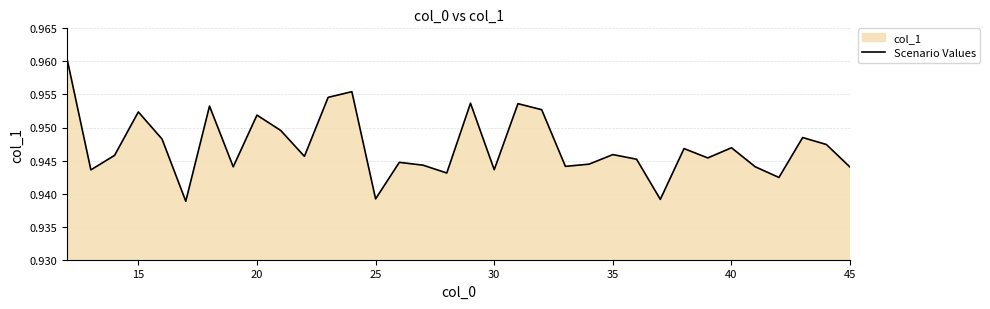

The chart shows a value of 0.3 at 25. True or false?

False